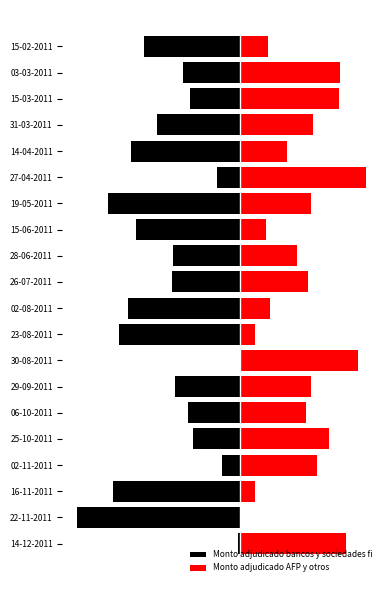

True or false: Monto adjudicado AFP y otros has a value of 1236 at 15-02-2011.

False